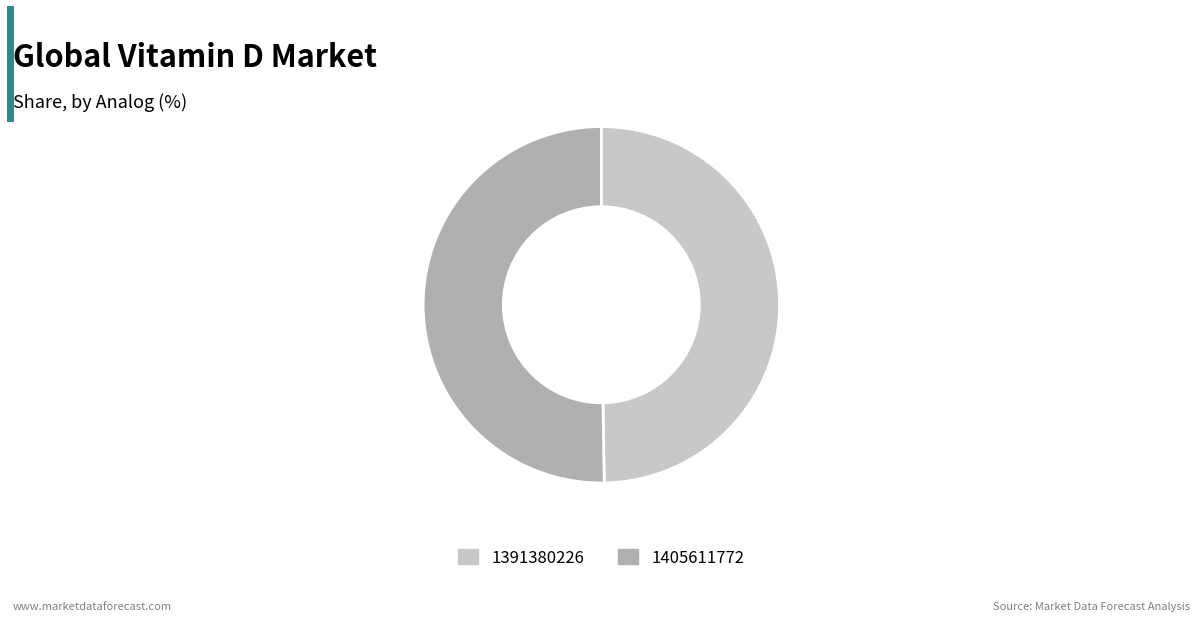

The 1405611772 slice represents 44% of the pie. True or false?

False